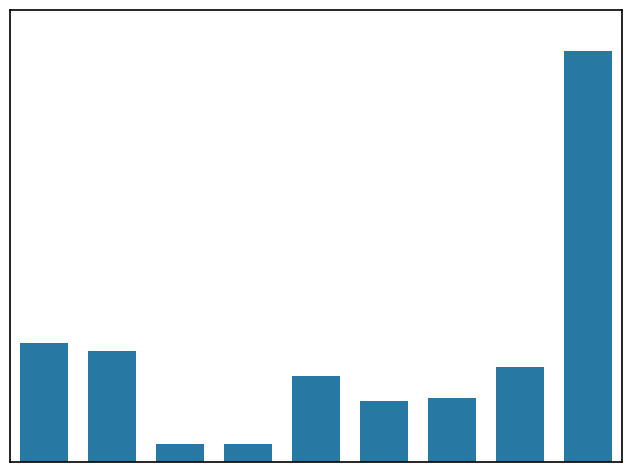

Are the bars horizontal?

No